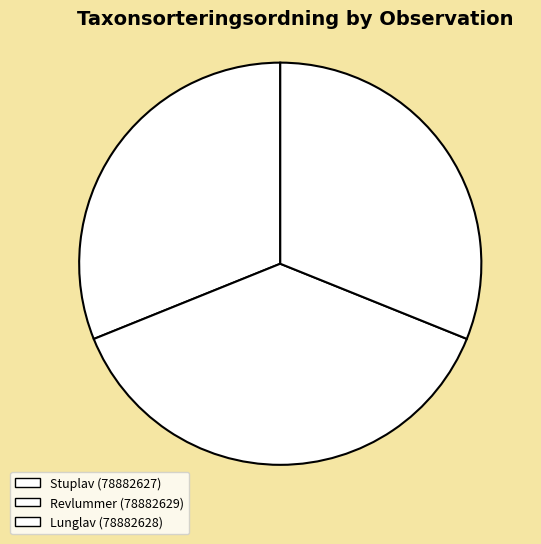

How many slices are in this pie chart?

3